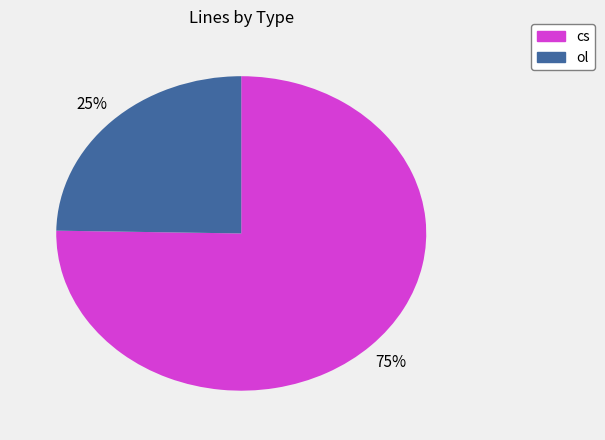

Does ol account for over 50% of the chart?

No